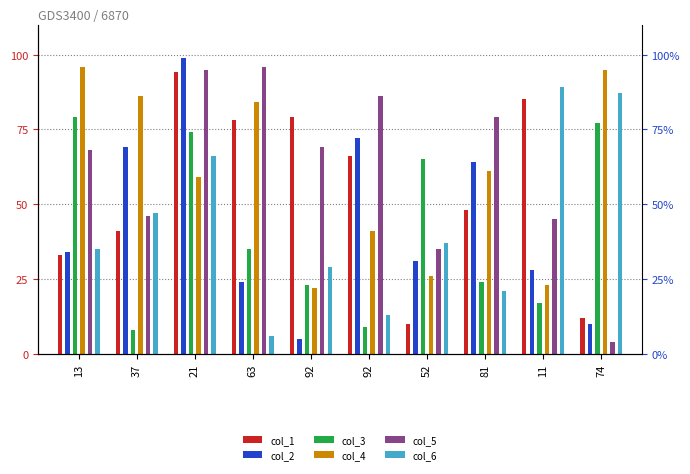

What is the sum of all col_1 values?

546